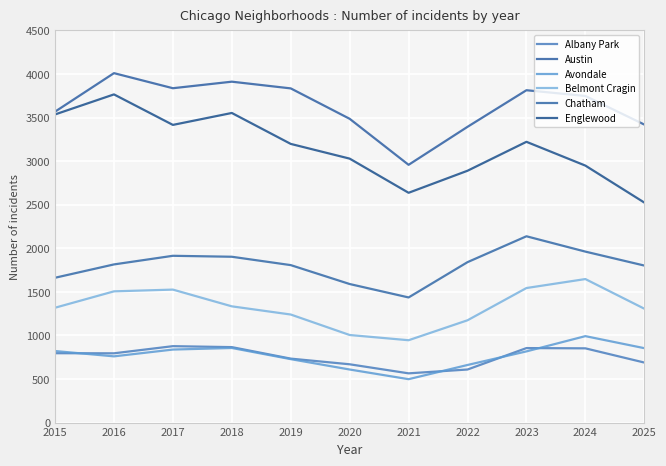

True or false: Belmont Cragin and Avondale intersect in this chart.

False